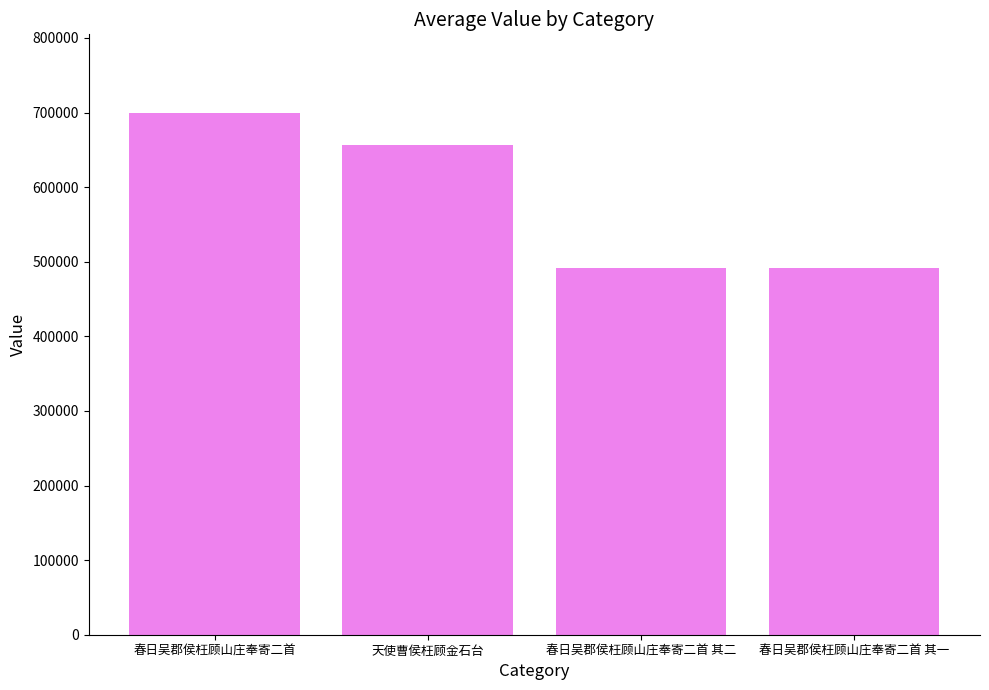

Is it true that the value at 春日吴郡侯枉顾山庄奉寄二首 is 357002?

False